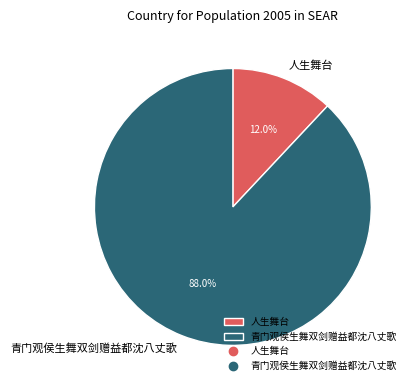

The 人生舞台 slice represents 27% of the pie. True or false?

False